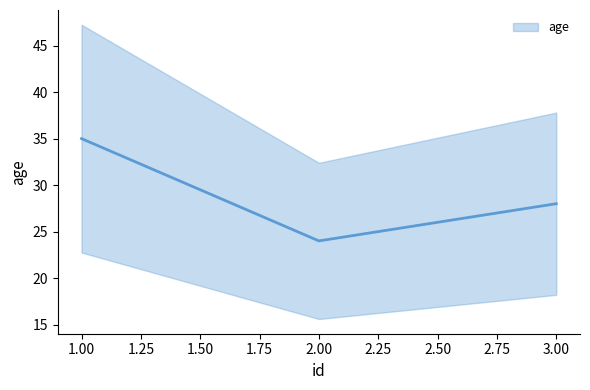

Reading left to right, transcribe all the data shown in this chart.

35	24	28